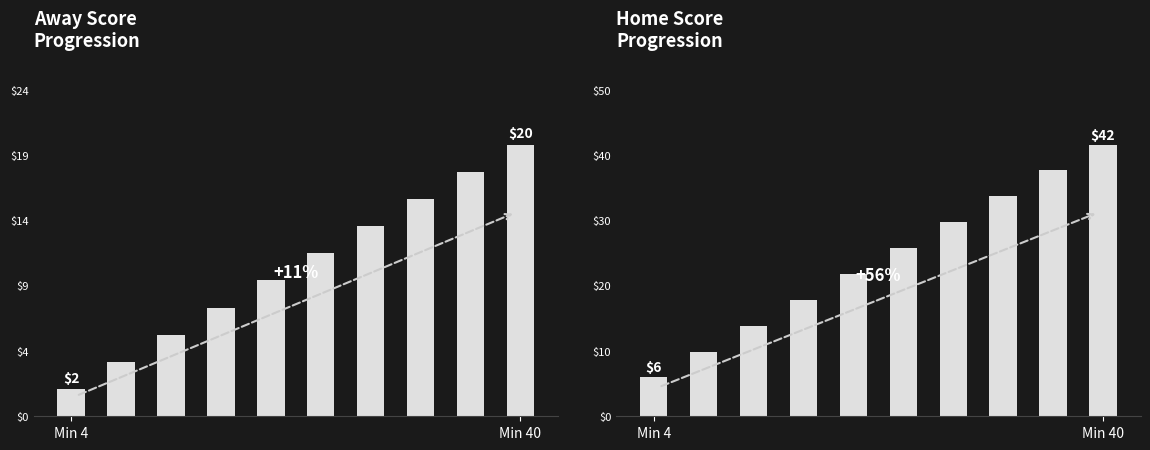

Are the bars horizontal?

No